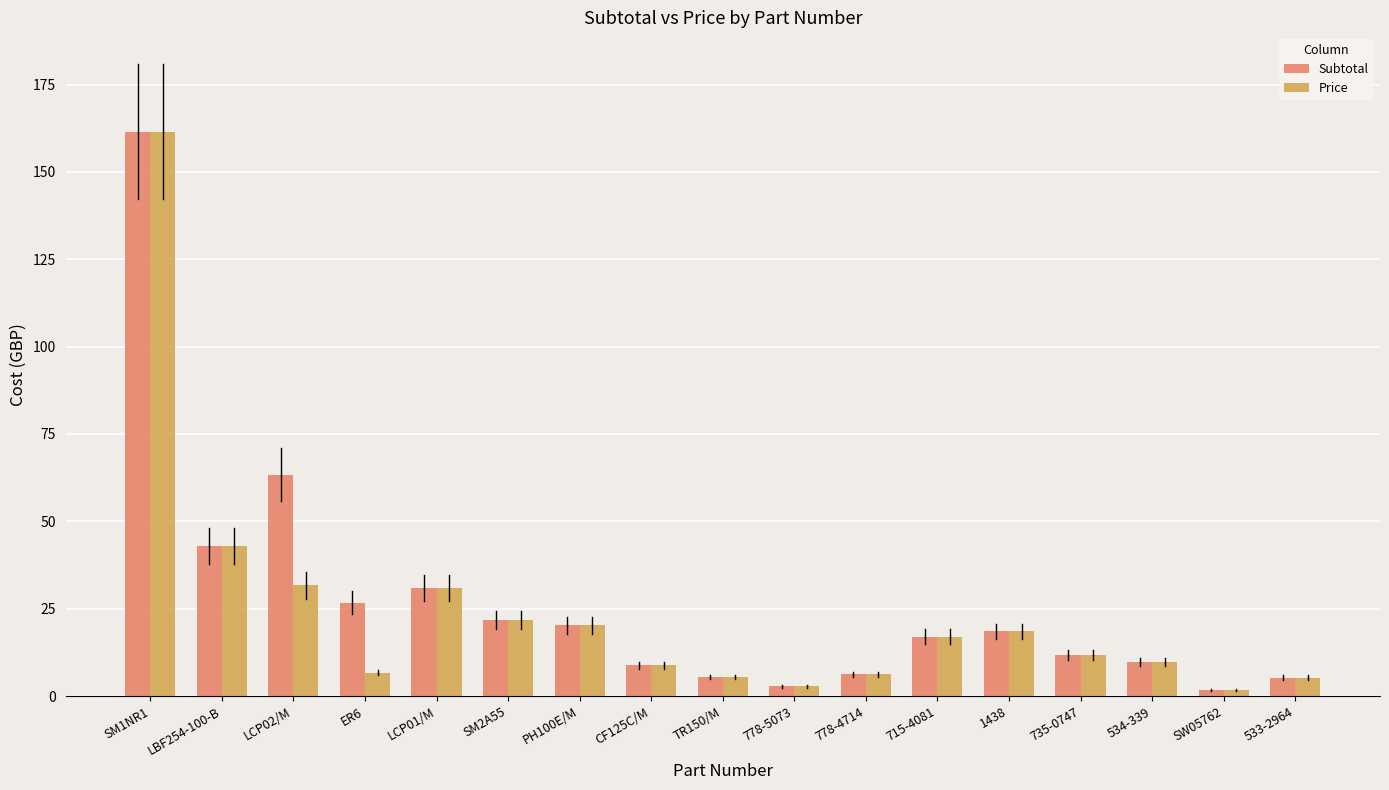

Where does the Price series first go above 11?

SM1NR1